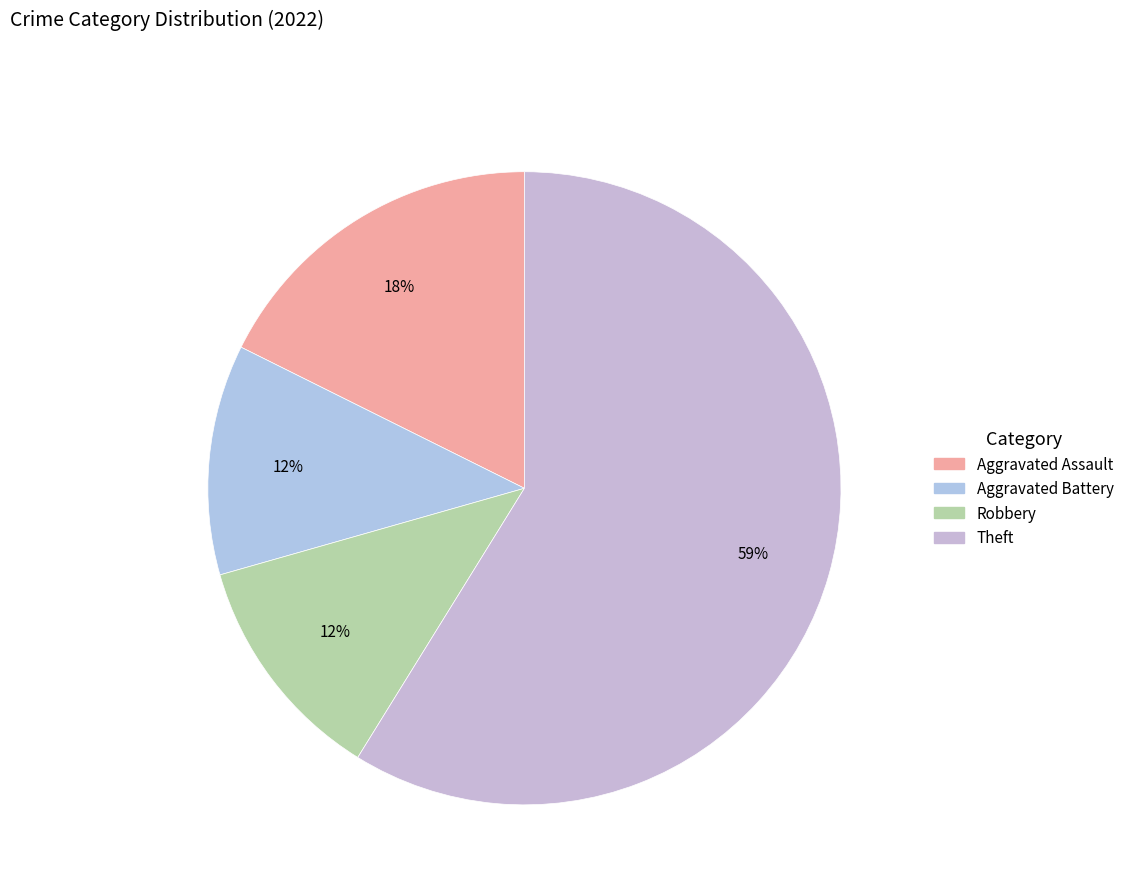

To the nearest percent, what percentage of the pie is Robbery?

12%